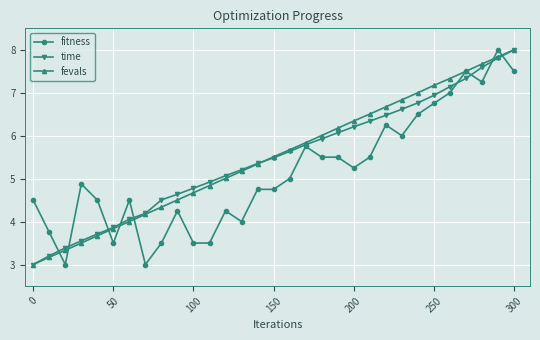

What is the value of the fitness point at the 24th from the left?

6.0